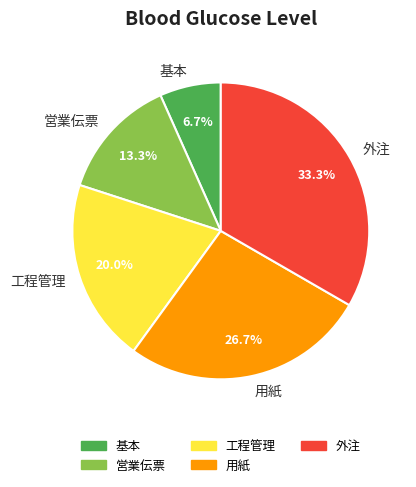

To the nearest percent, what is the difference between the 外注 and 工程管理 slice percentages?

13%